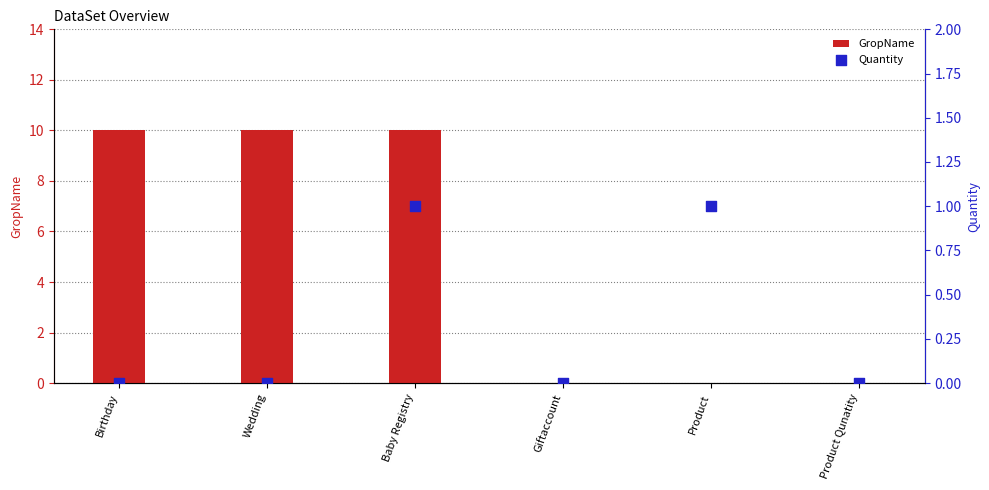

Which series contains the lowest Y value?

GropName